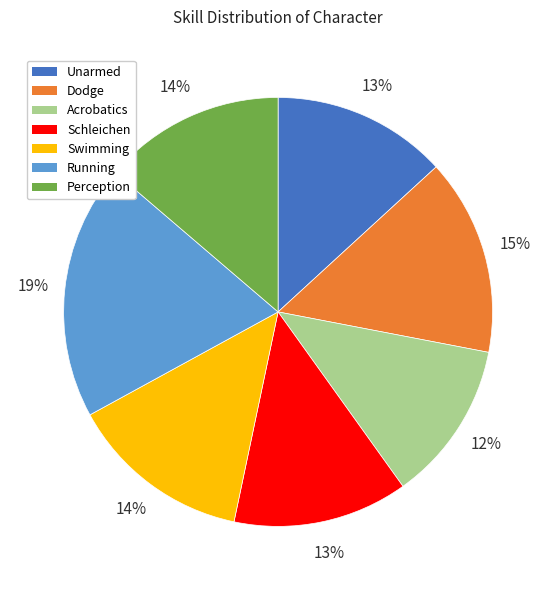

To the nearest percent, what is the difference between the largest and smallest slice percentages?

7%